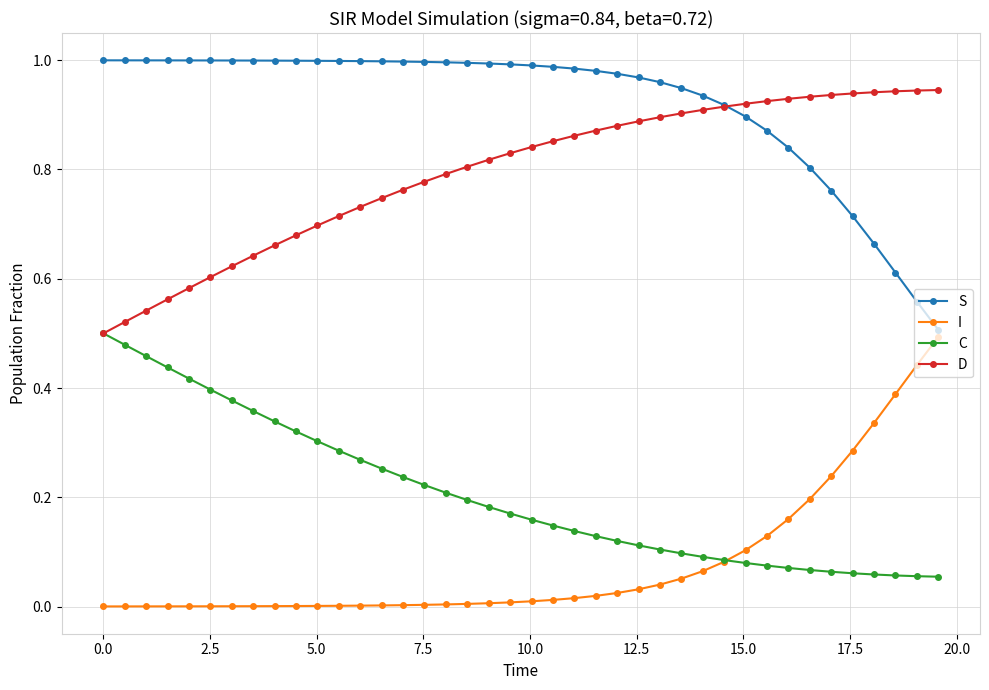

True or false: D and I intersect in this chart.

False